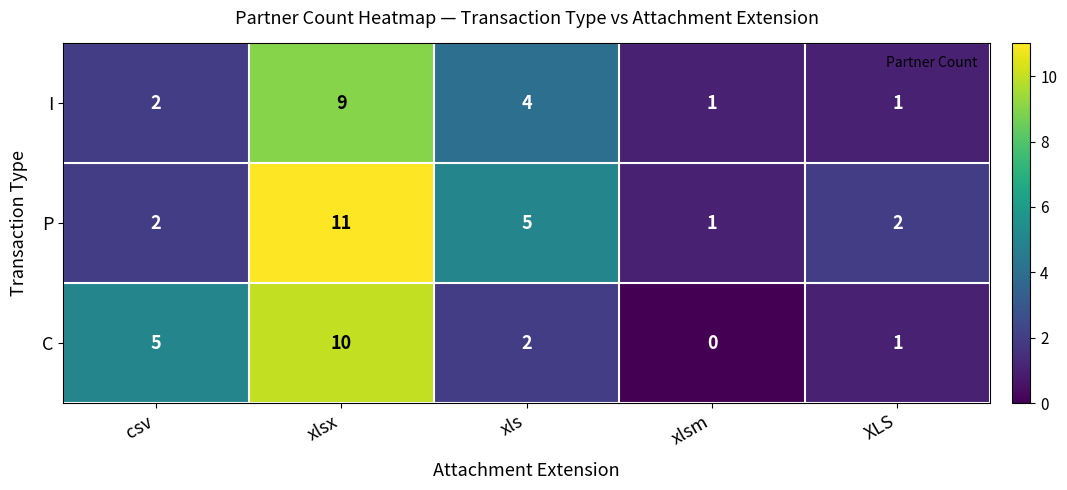

At which label is I closest to 5?

xls